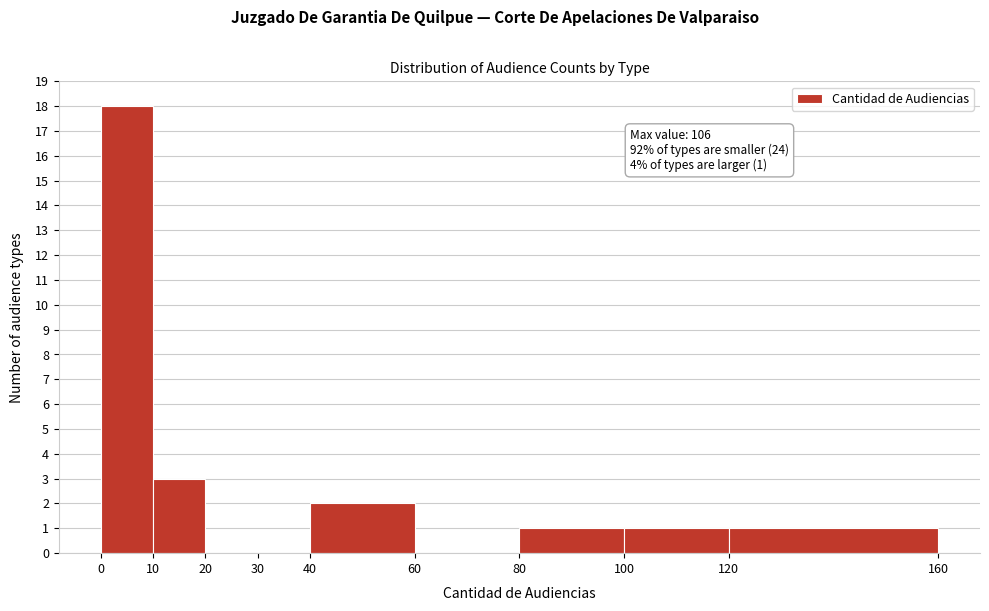

Over which range of the x-axis is the bar tallest?

0 to 10